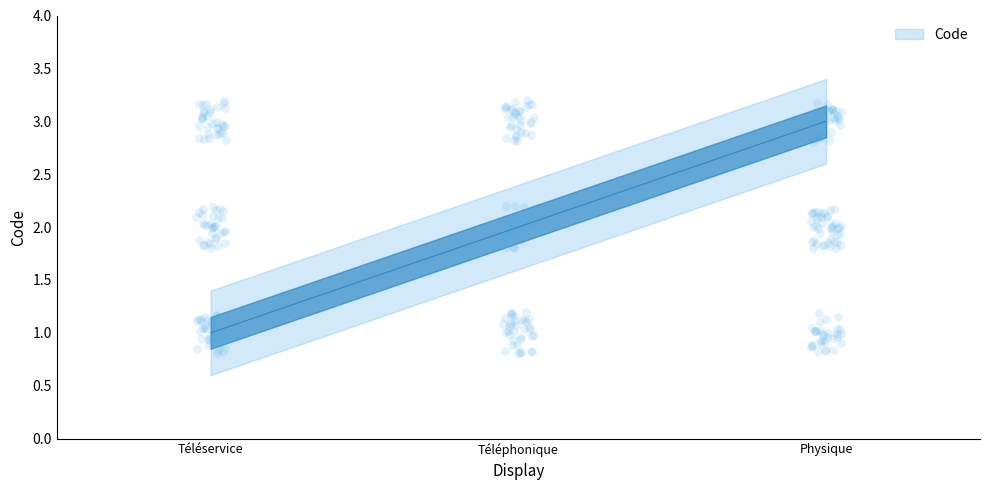

Between Téléservice and Téléphonique, which is larger?

Téléphonique